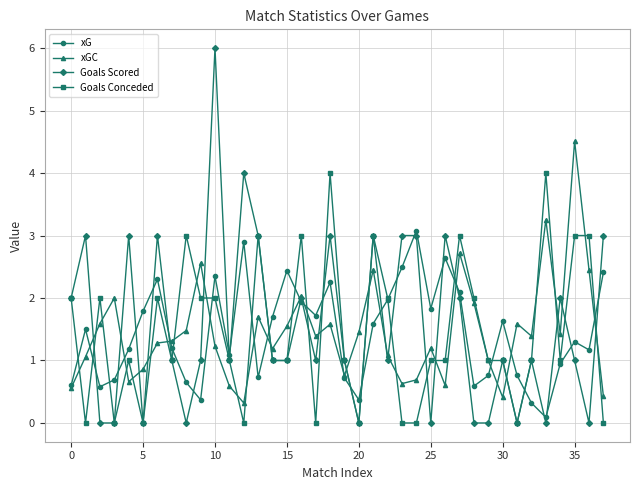

What is the value of the xGC point at the 38th from the left?

0.4